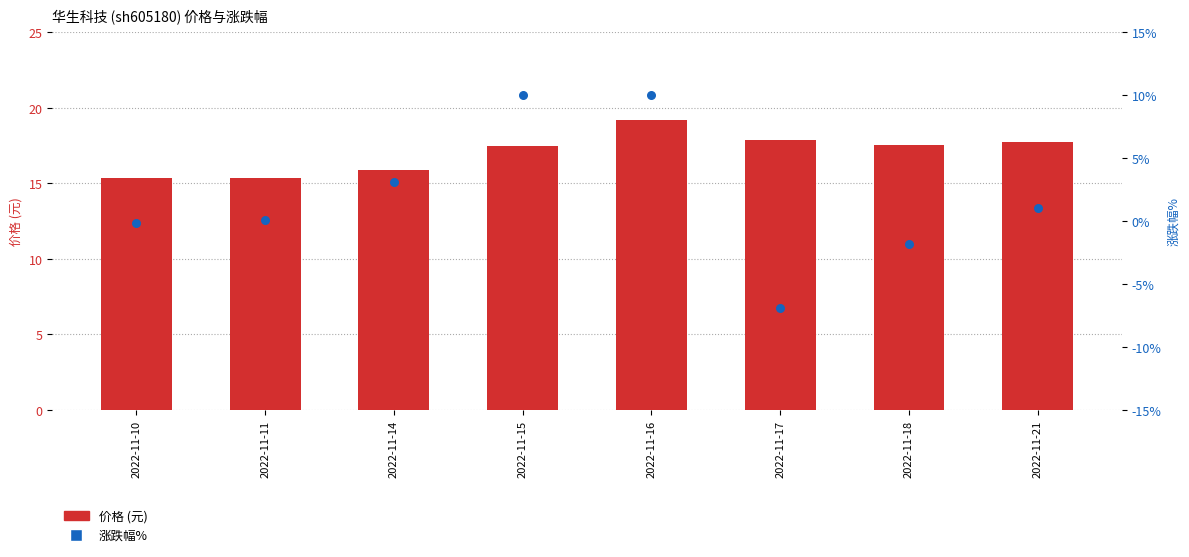

Which series has the largest total across all categories?

价格 (元)